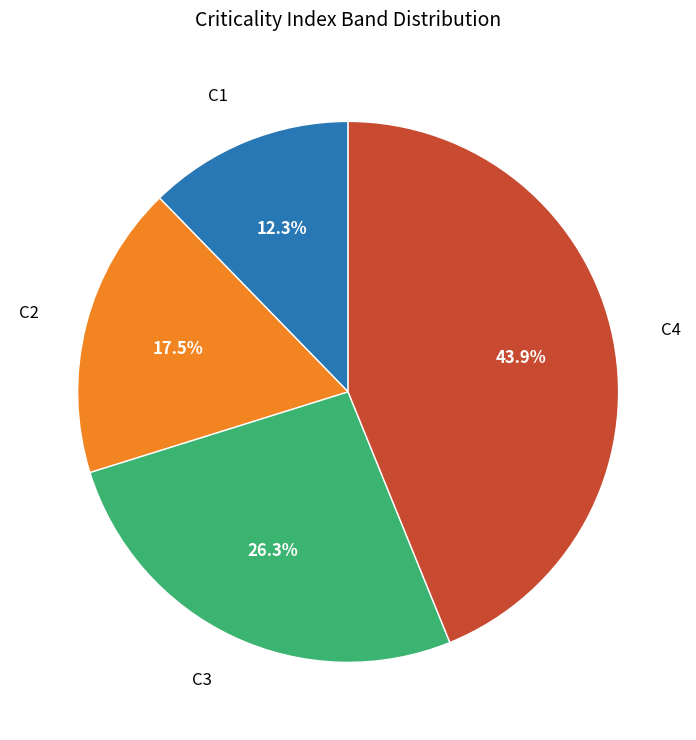

Does any single category account for the majority?

No